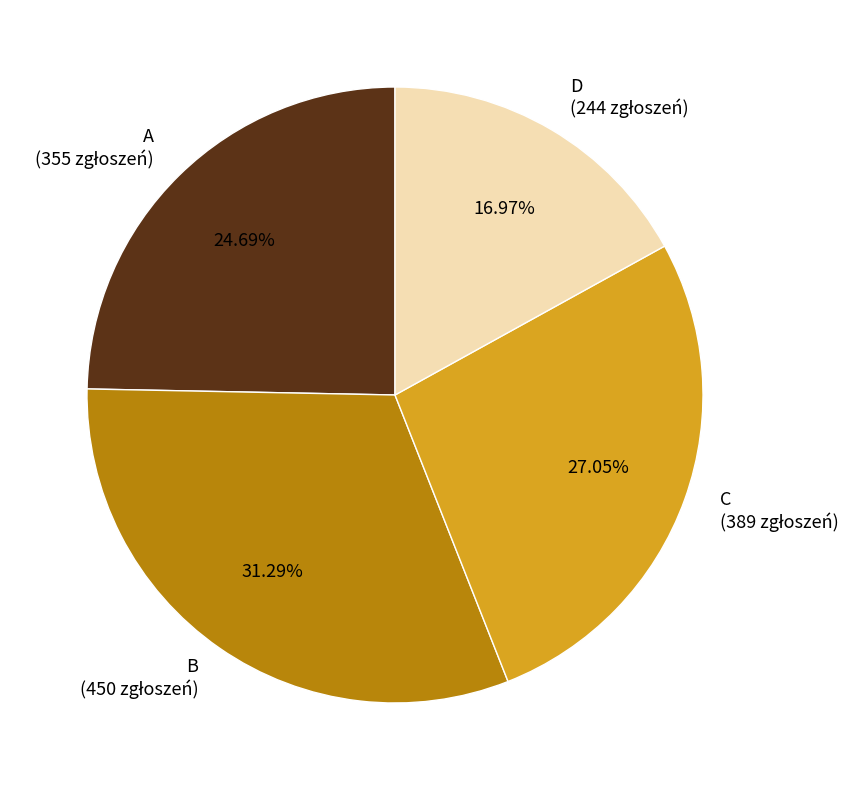

True or false: C accounts for 27% of the total.

True